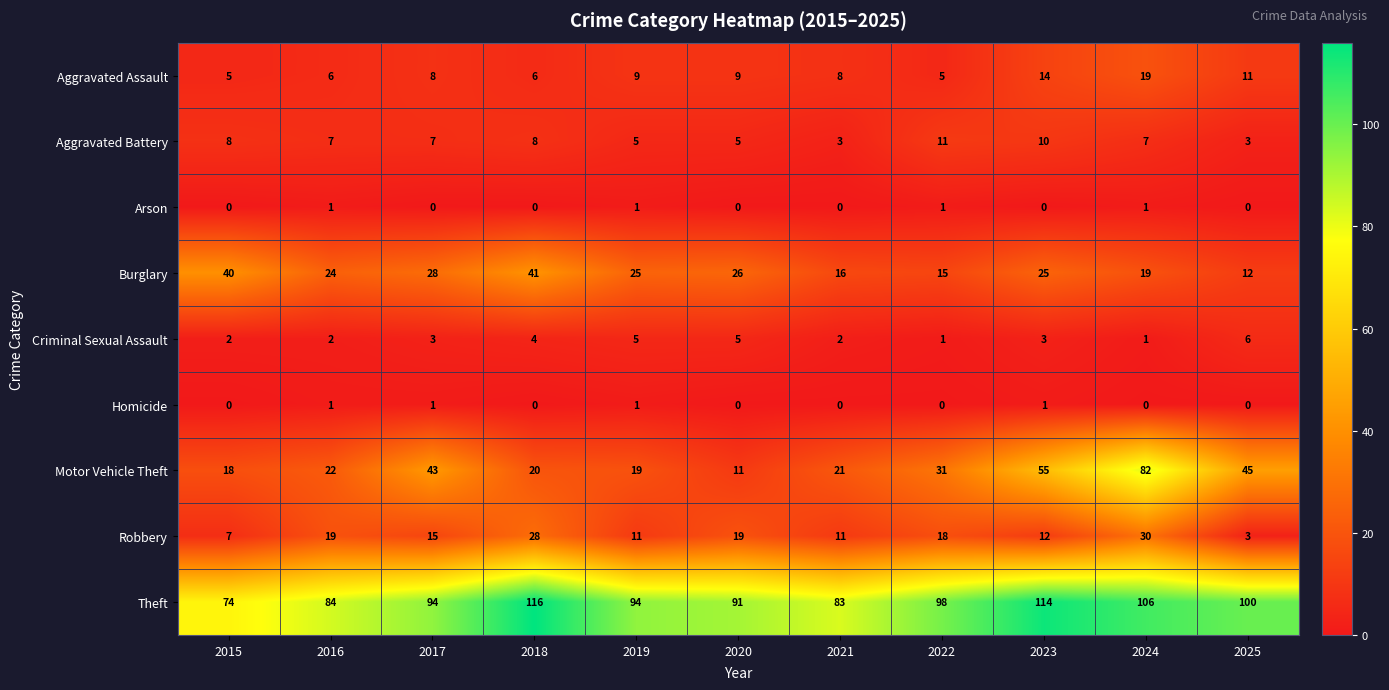

What is the total value across all series at 2023?

234